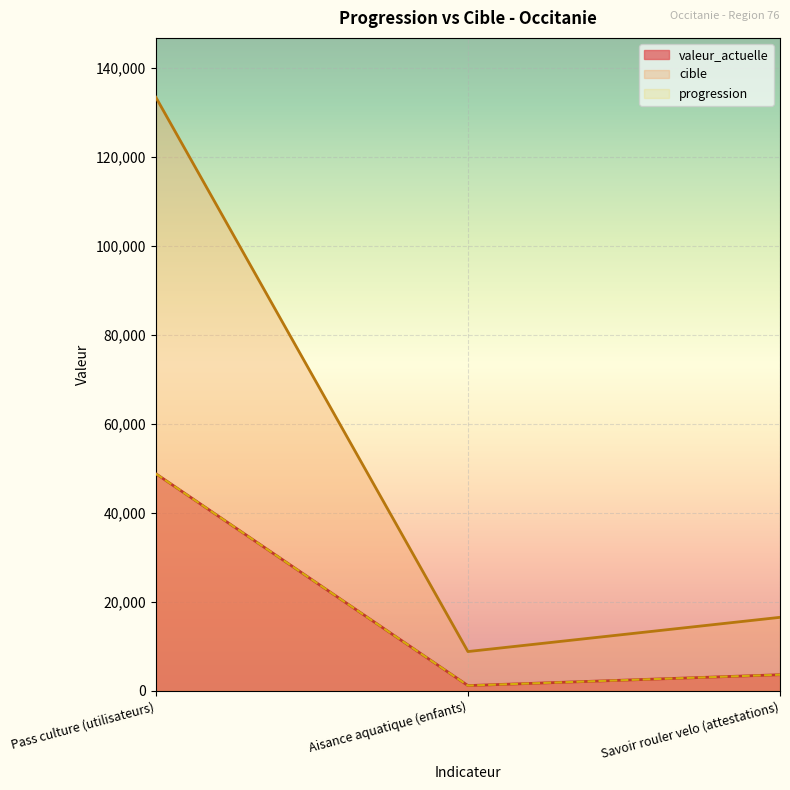

Between Aisance aquatique (enfants) and Savoir rouler velo (attestations), which series saw the biggest shift?

cible